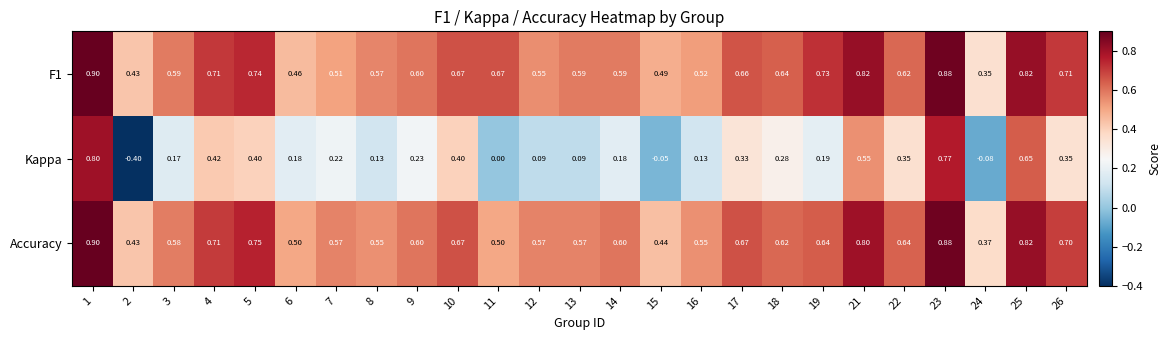

Which series has the largest range (max minus min)?

Kappa